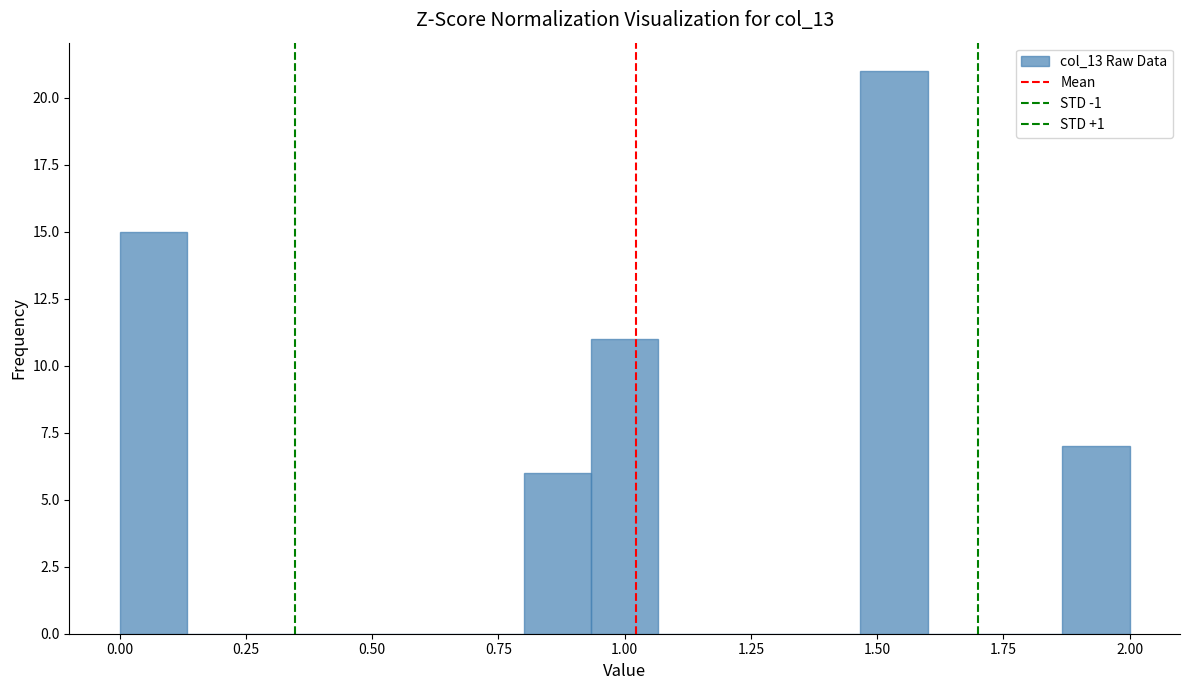

Around what value on the x-axis is the tallest bar? Give the approximate position of its centre, as read against the axis.

1.55